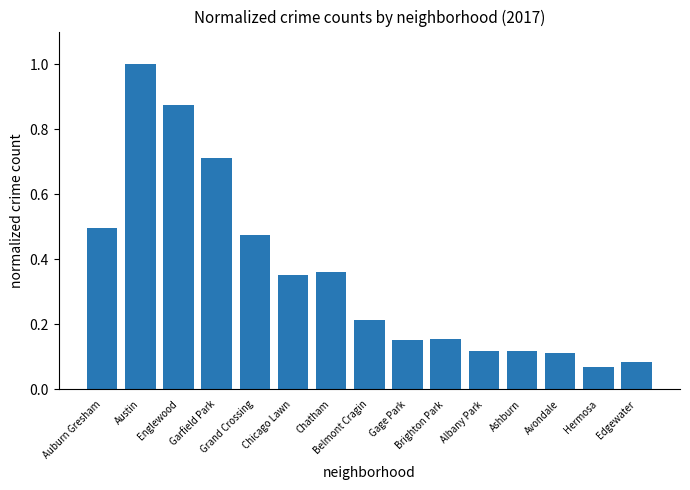

Is it true that the value at Chatham is 0.2?

False